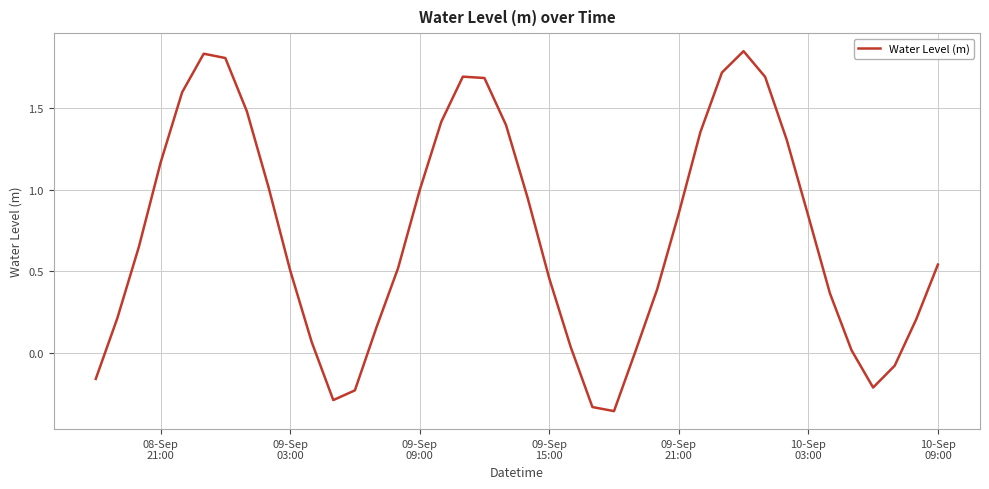

What is the difference between the maximum and minimum values?

2.2